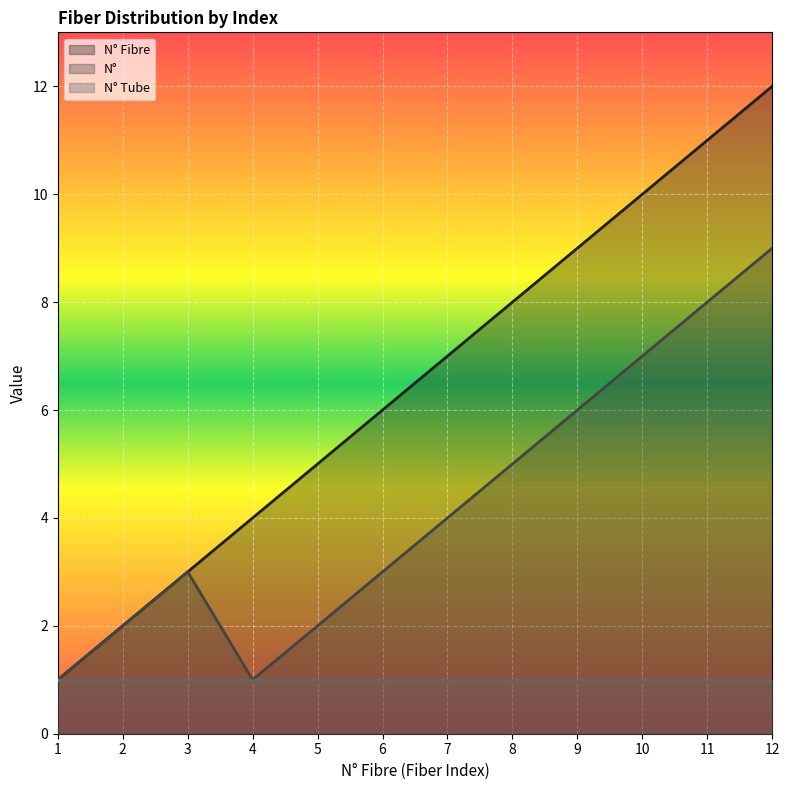

What is the minimum value for N° Fibre?

1